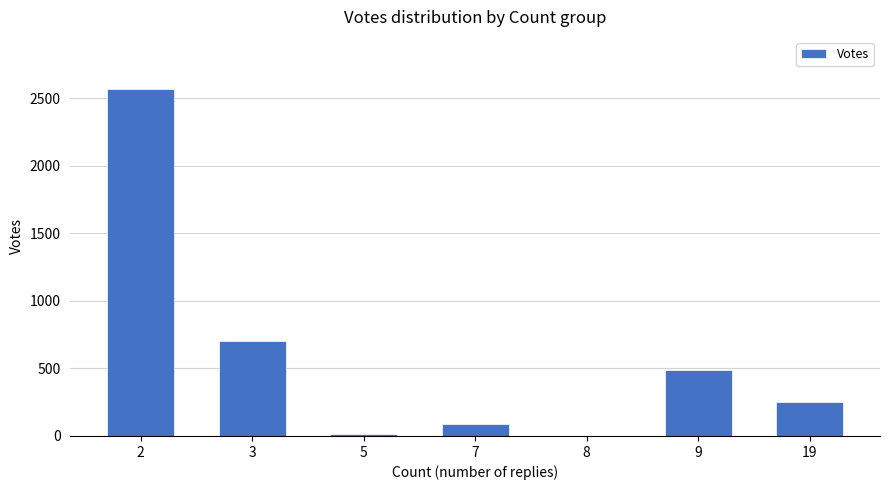

What is the ratio of the value at 3 to the value at 8?

234.3